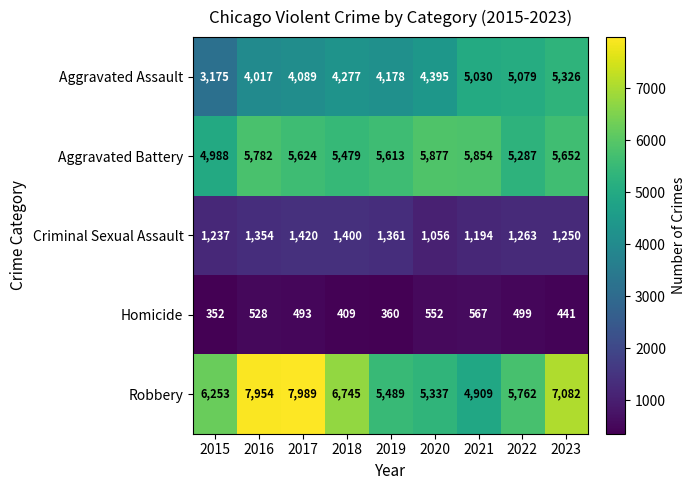

What is the greatest value displayed?

7989